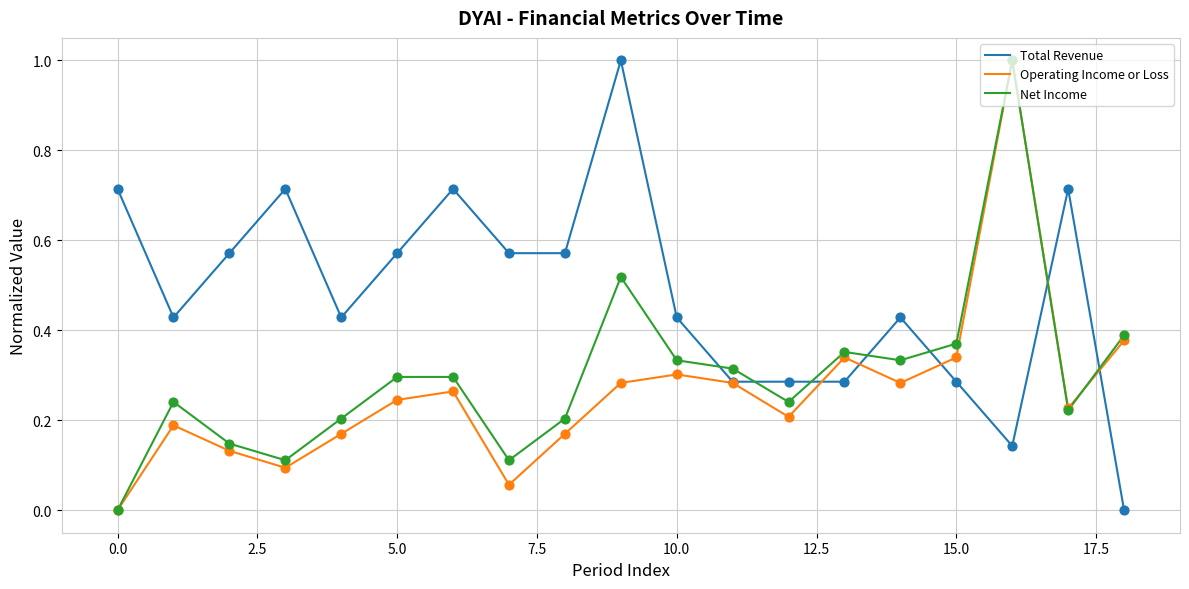

Which series has the largest total across all categories?

Total Revenue